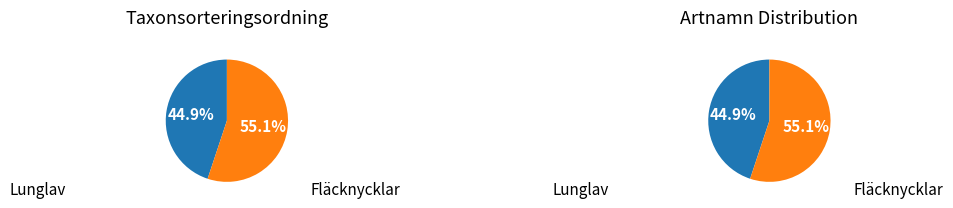

How much of the chart is everything except Lunglav (126379788)?

55.1%